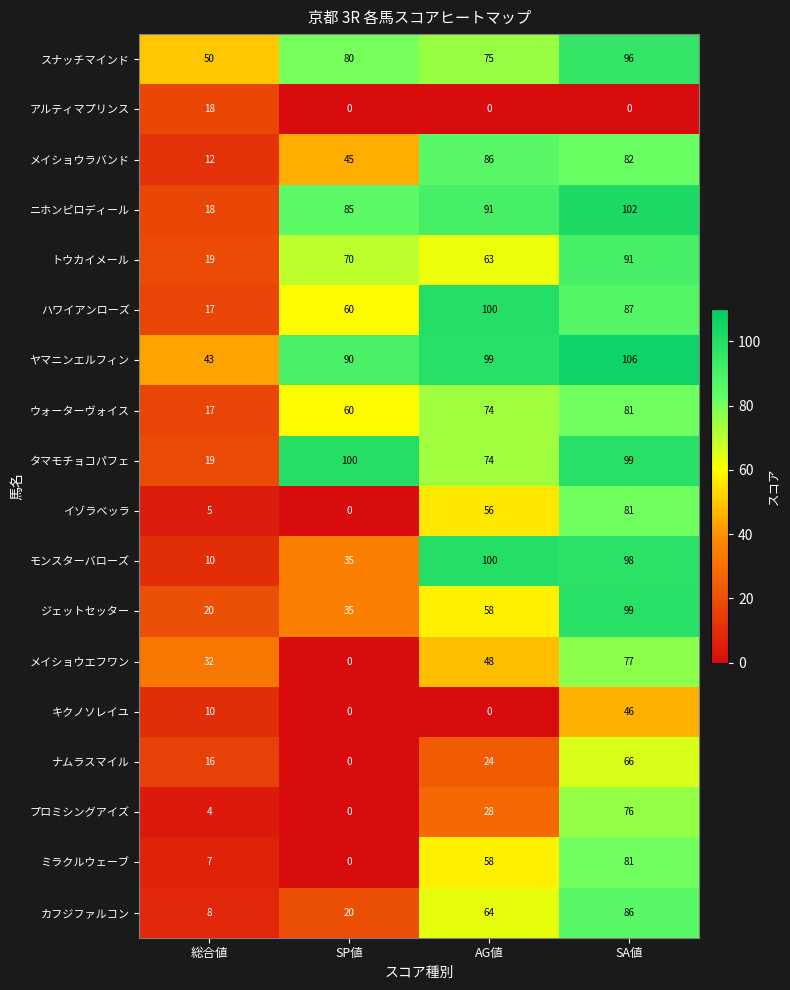

True or false: ウォーターヴォイス has a value of 74 at AG値.

True